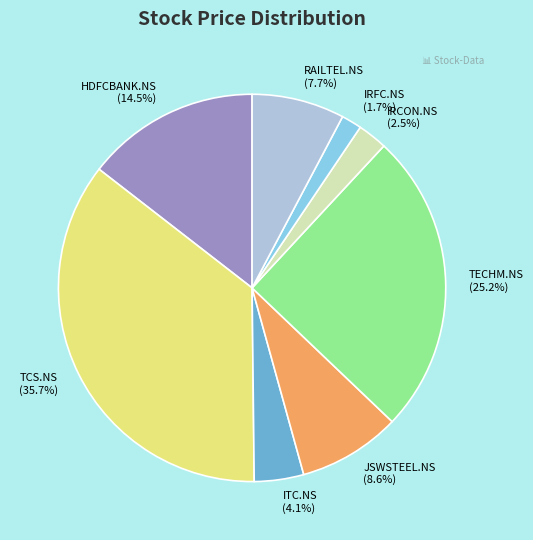

True or false: TCS.NS accounts for 49% of the total.

False